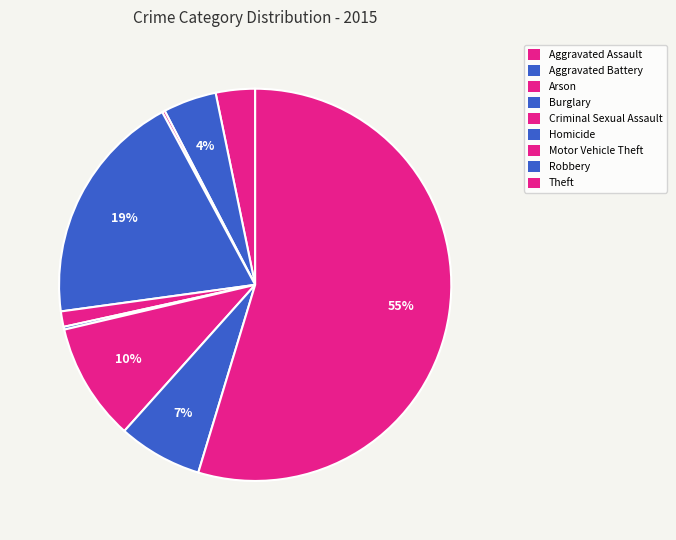

To the nearest percent, what is the average slice percentage?

11%